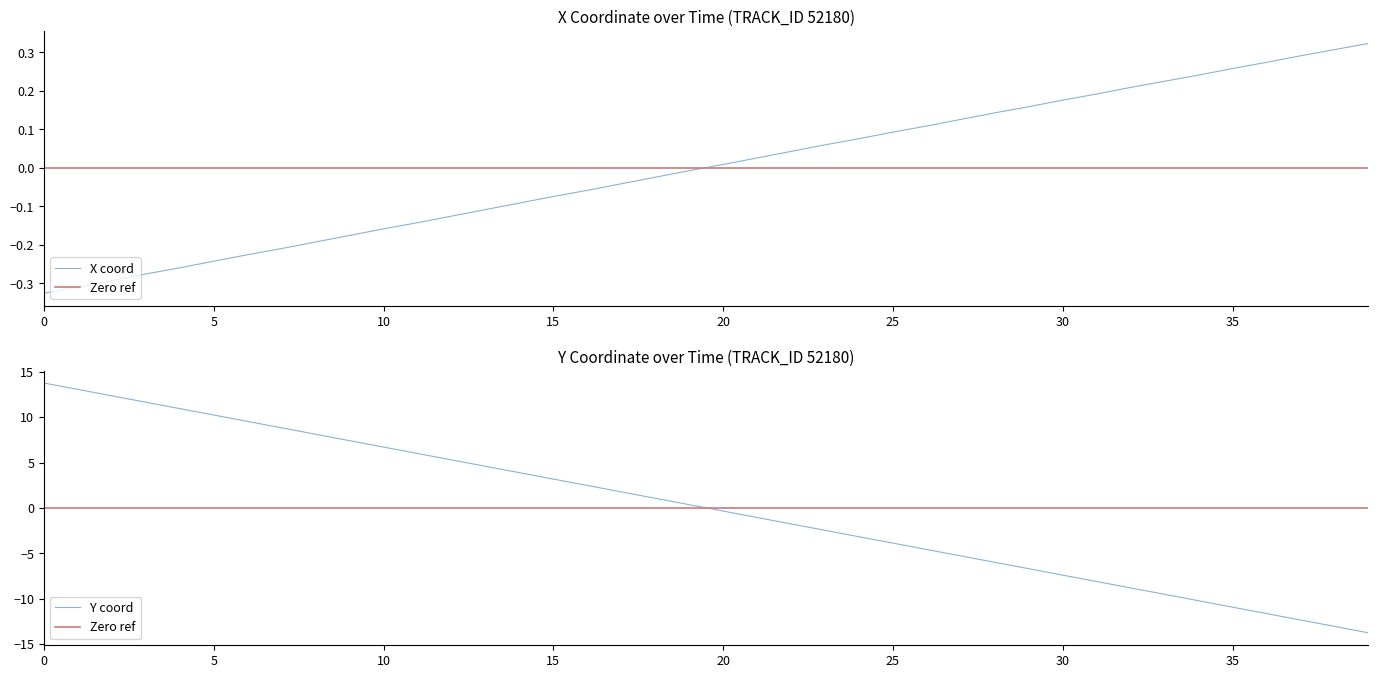

What is the label of the 21st point from the left?

20